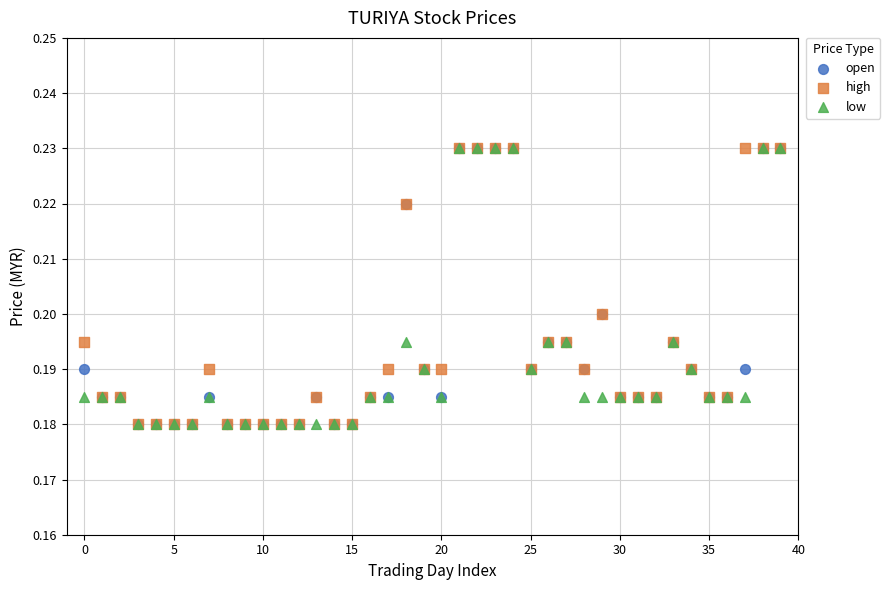

What are all the series names shown in the legend?

open, high, low